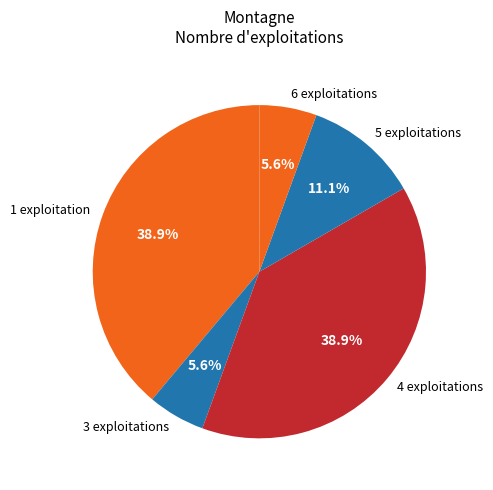

What is the ratio of the value at 1 exploitation to the value at 5 exploitations?

3.5